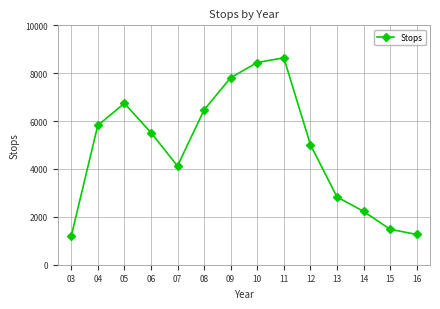

Which category has the highest value across all series?

11